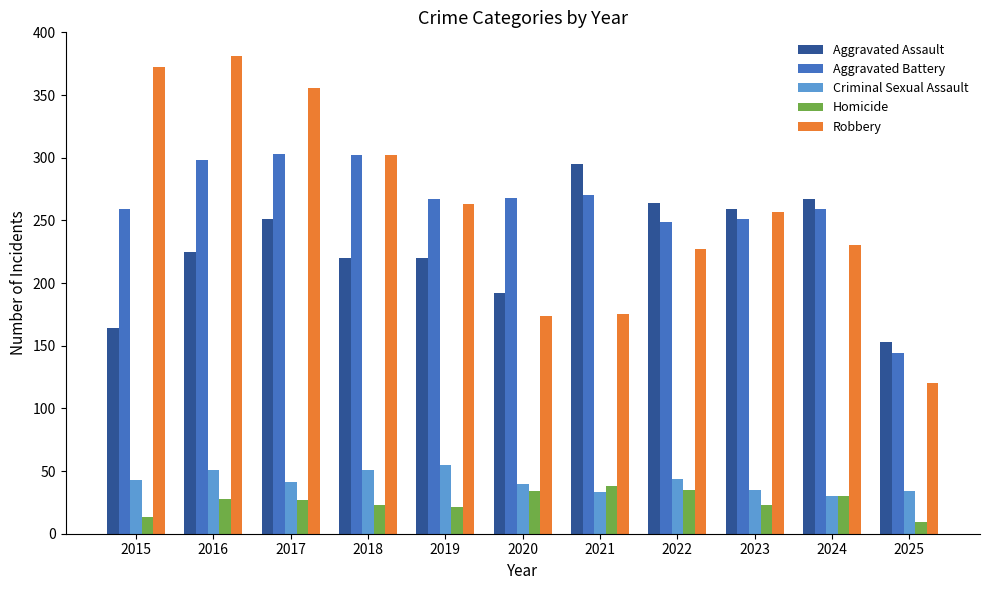

What is the total value across all series at 2023?

825